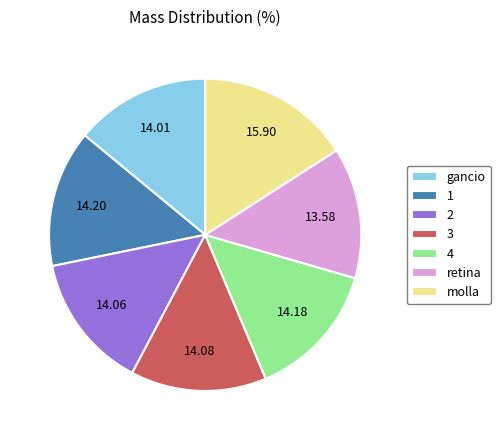

Is there any slice that represents more than half of the pie?

No